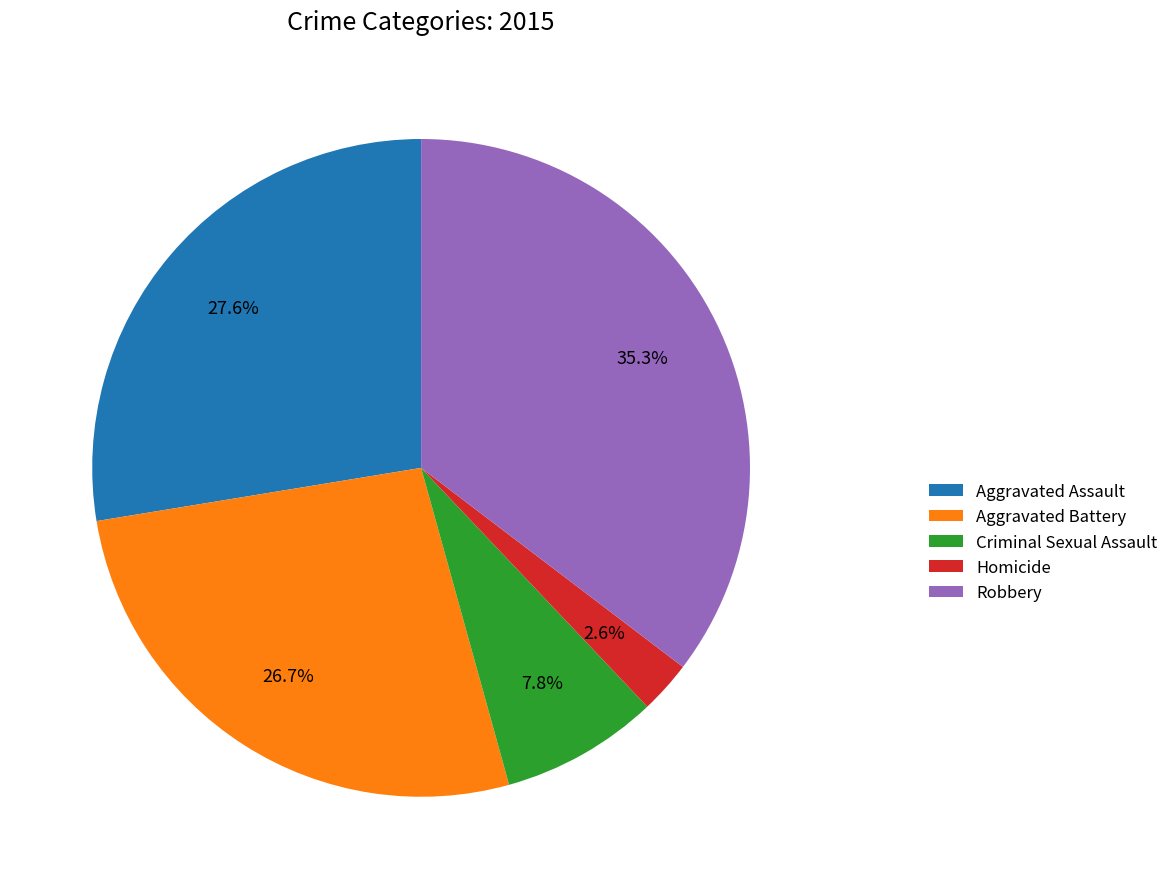

How many segments does this pie chart have?

5